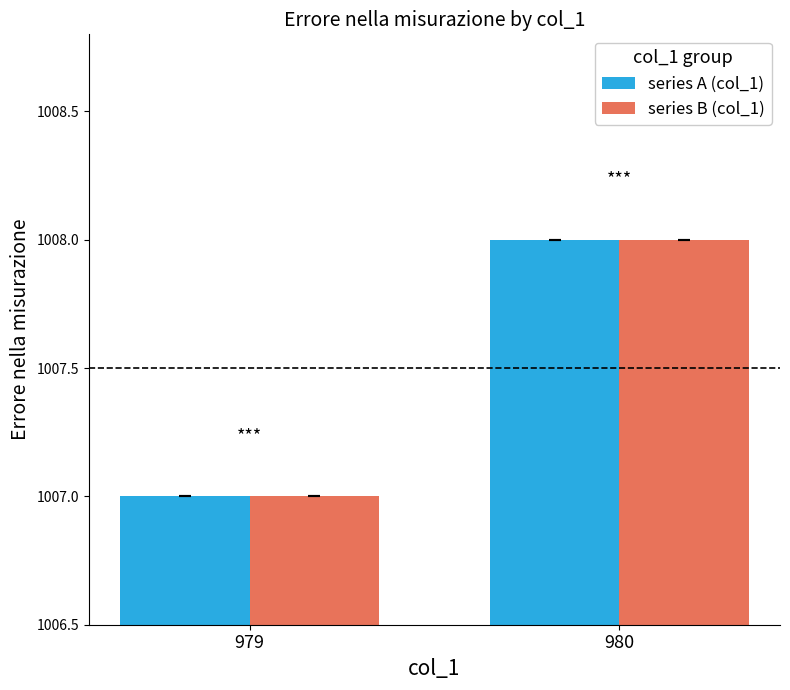

Where is series B (col_1) nearest to the value 1007?

979